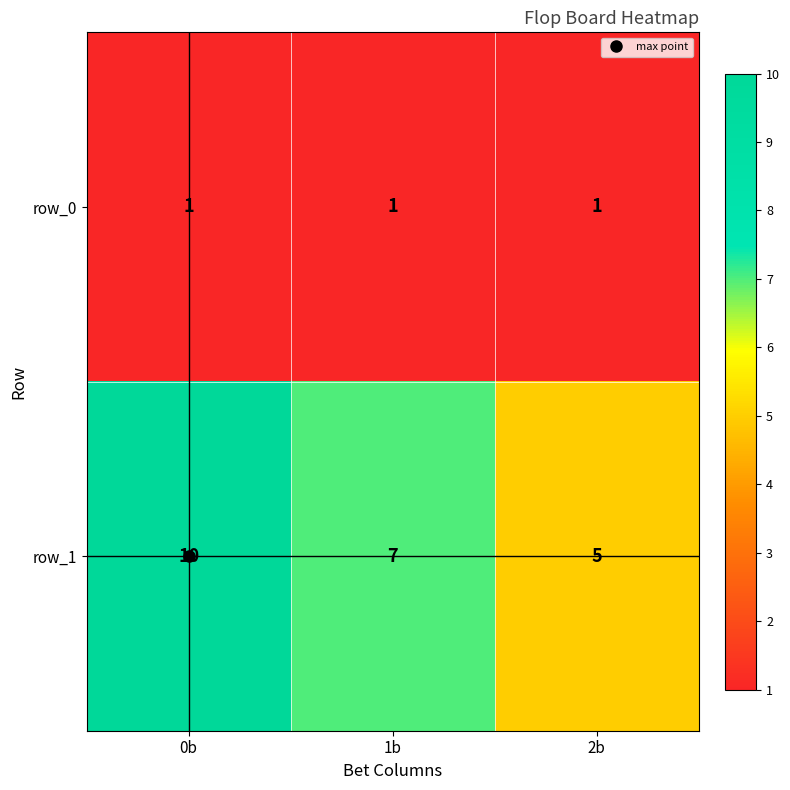

At 0b, list the series in order from largest to smallest.

row_1, row_0